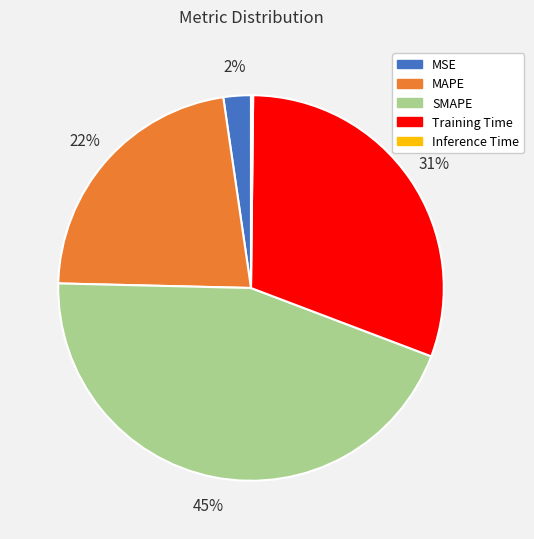

Is it true that Training Time is 31% of the pie?

True